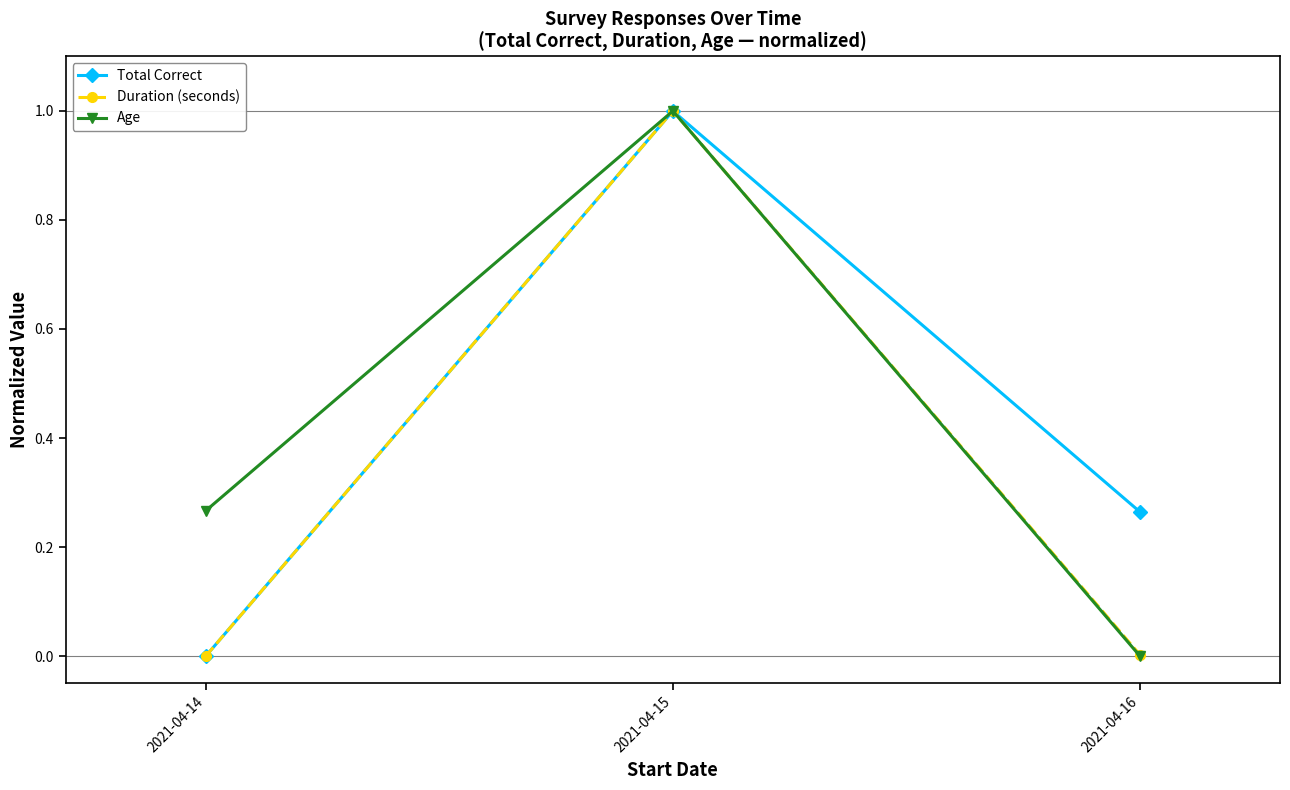

The Total Correct series shows 0.4 at 2021-04-14. True or false?

False